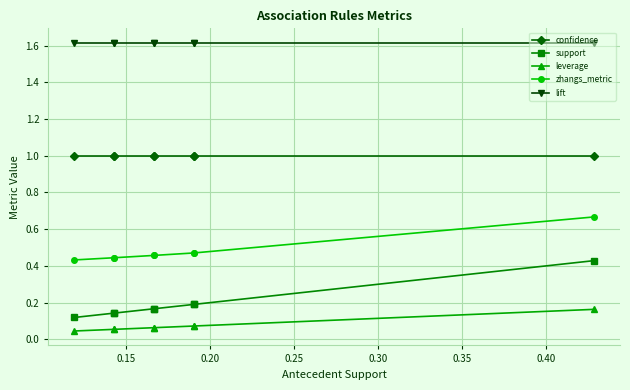

Is this an area chart (filled region under the line)?

No